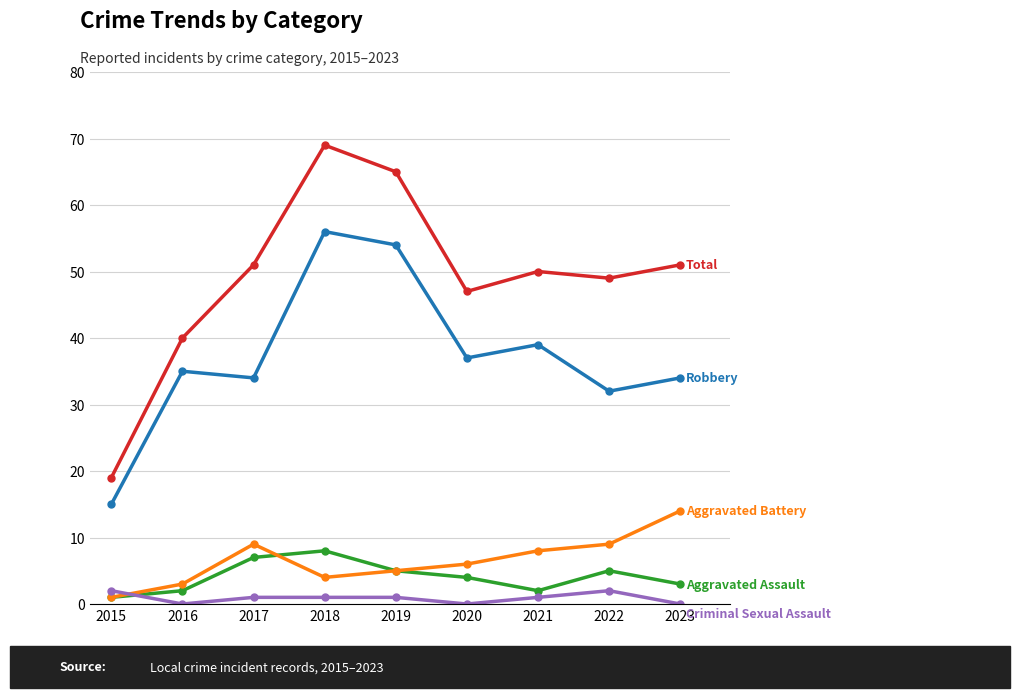

At which category is the sum across all series the highest?

2018